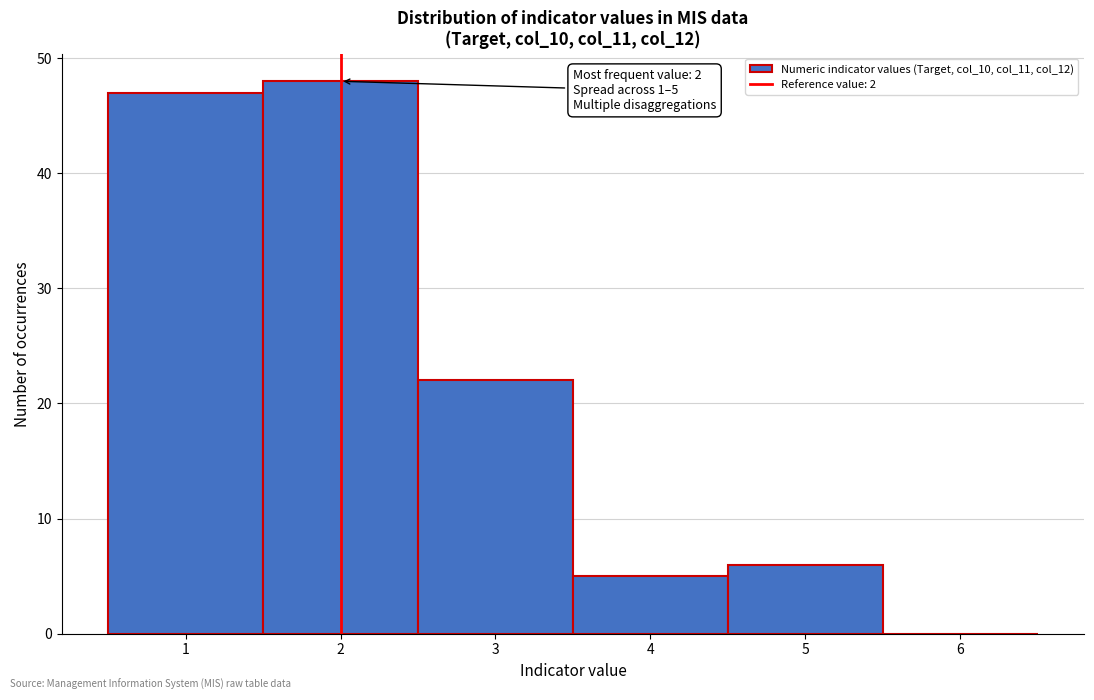

Over which range of the x-axis is the bar tallest?

1.5 to 2.5